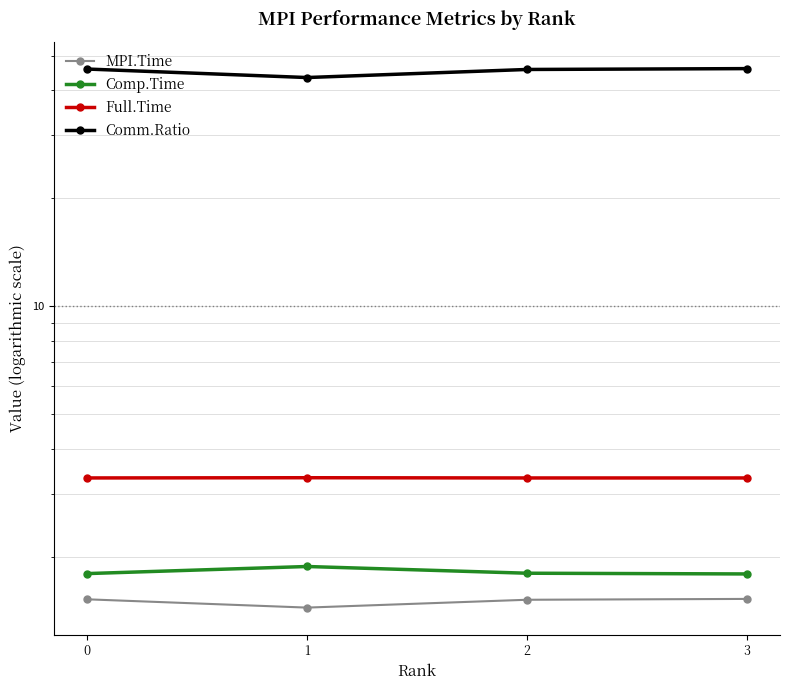

At how many categories does at least one series exceed 6?

4